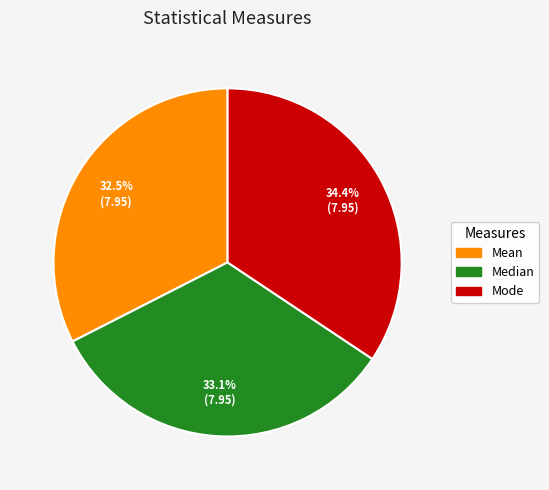

To the nearest percent, what is the average slice percentage?

33%